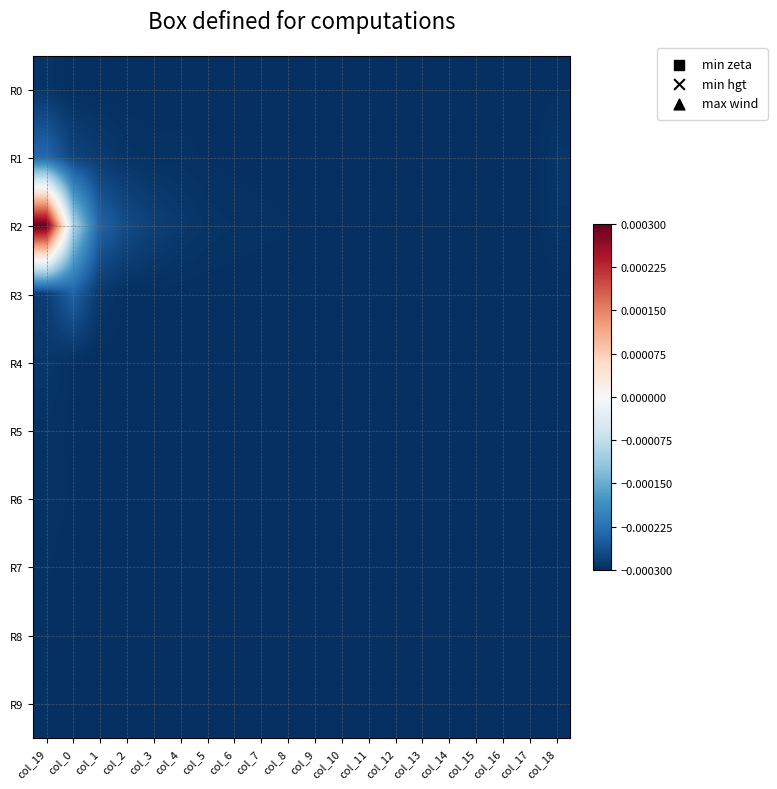

Which label corresponds to the smallest value in the chart?

col_14